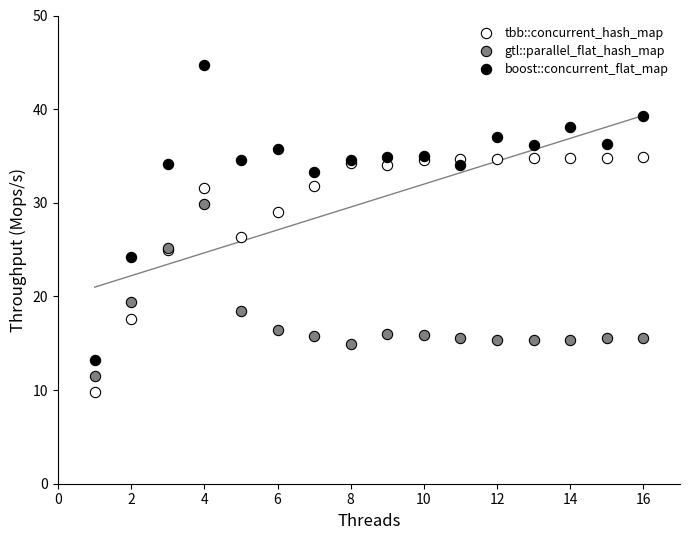

Which series reaches the maximum Y coordinate?

boost::concurrent_flat_map